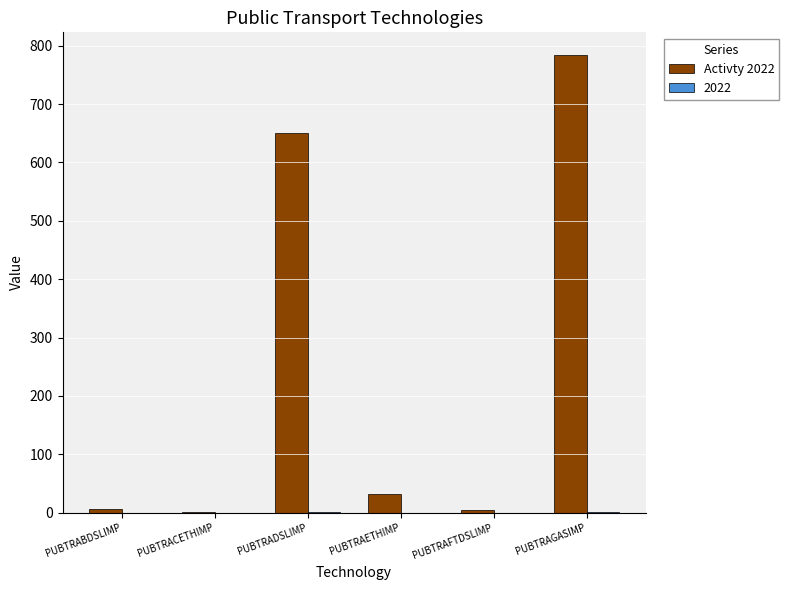

What is the greatest value displayed?

783.7